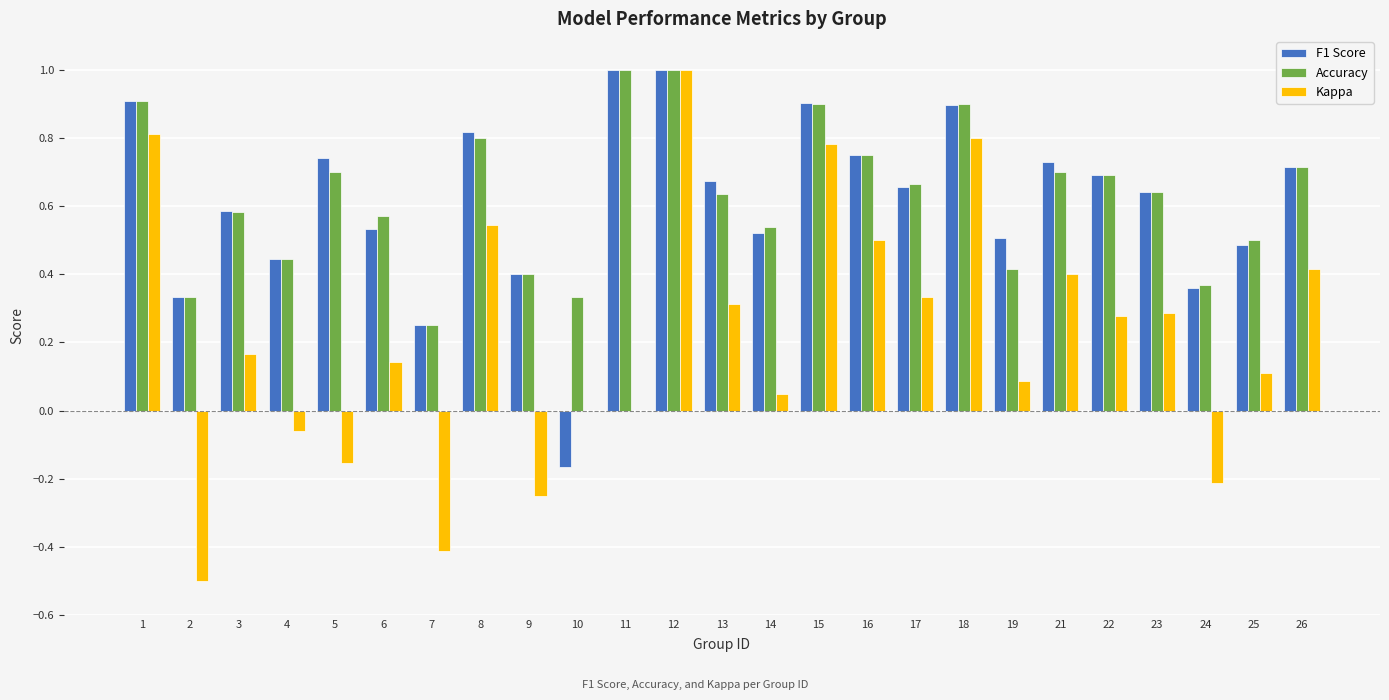

Is the value of F1 Score at 13 greater than the value of Kappa at 12?

No